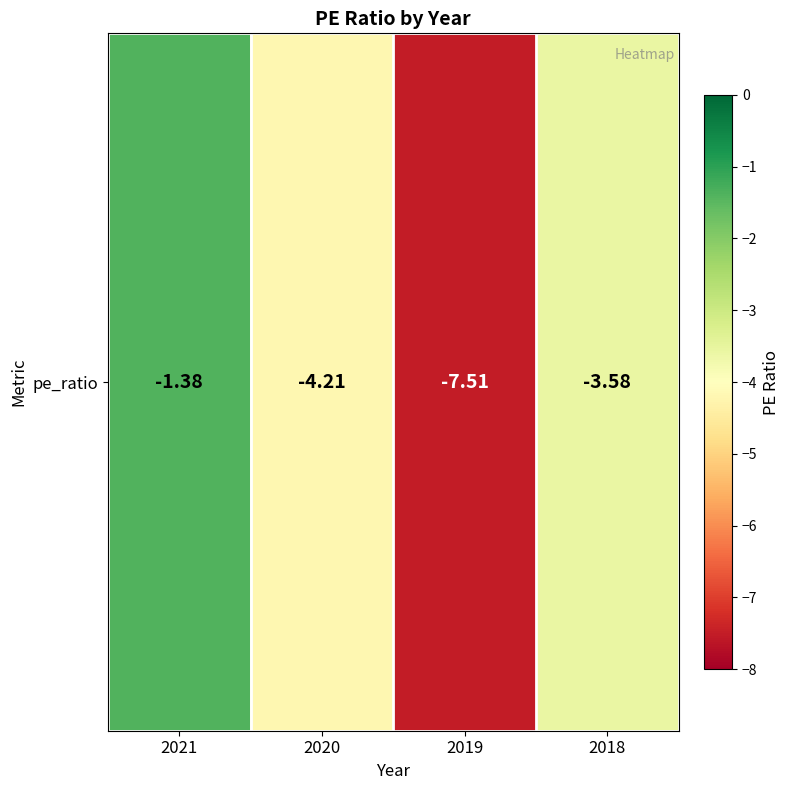

What is the minimum value shown in the chart?

-7.5